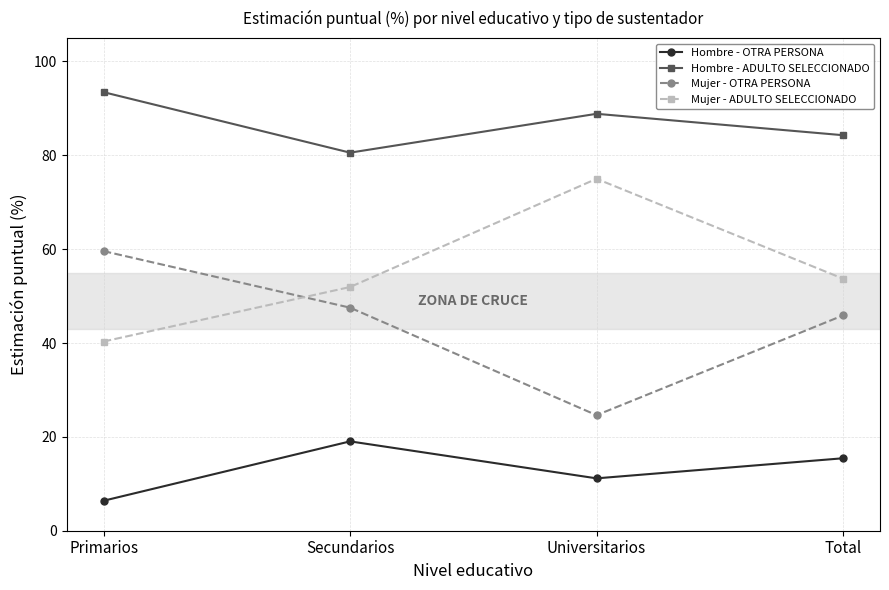

Reading left to right, transcribe all the data shown in this chart.

Hombre - OTRA PERSONA: Primarios=6.4	Secundarios=19.0	Universitarios=11.2	Total=15.4
Hombre - ADULTO SELECCIONADO: Primarios=93.5	Secundarios=80.6	Universitarios=88.8	Total=84.3
Mujer - OTRA PERSONA: Primarios=59.6	Secundarios=47.5	Universitarios=24.6	Total=45.9
Mujer - ADULTO SELECCIONADO: Primarios=40.3	Secundarios=51.9	Universitarios=75.0	Total=53.7